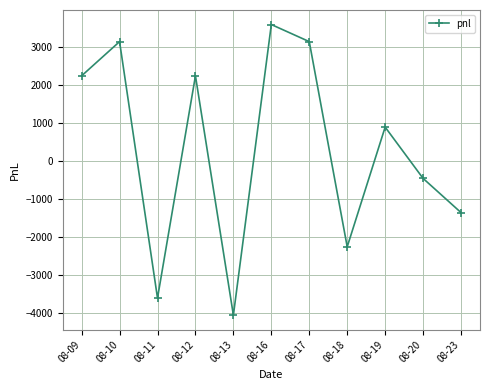

At which category does the data reach its first local peak?

08-10